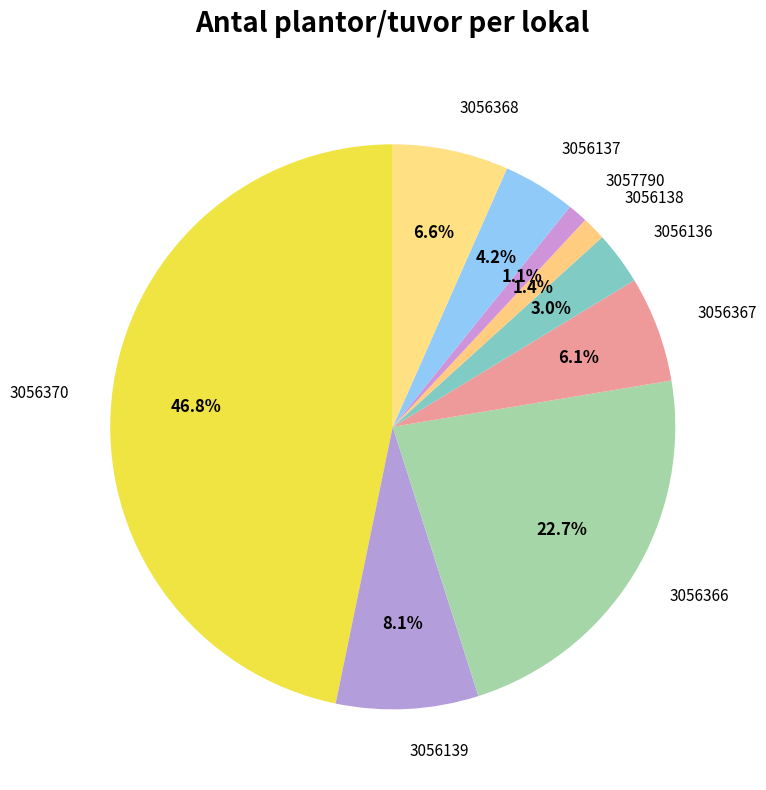

What portion of the pie excludes 3056137?

95.8%